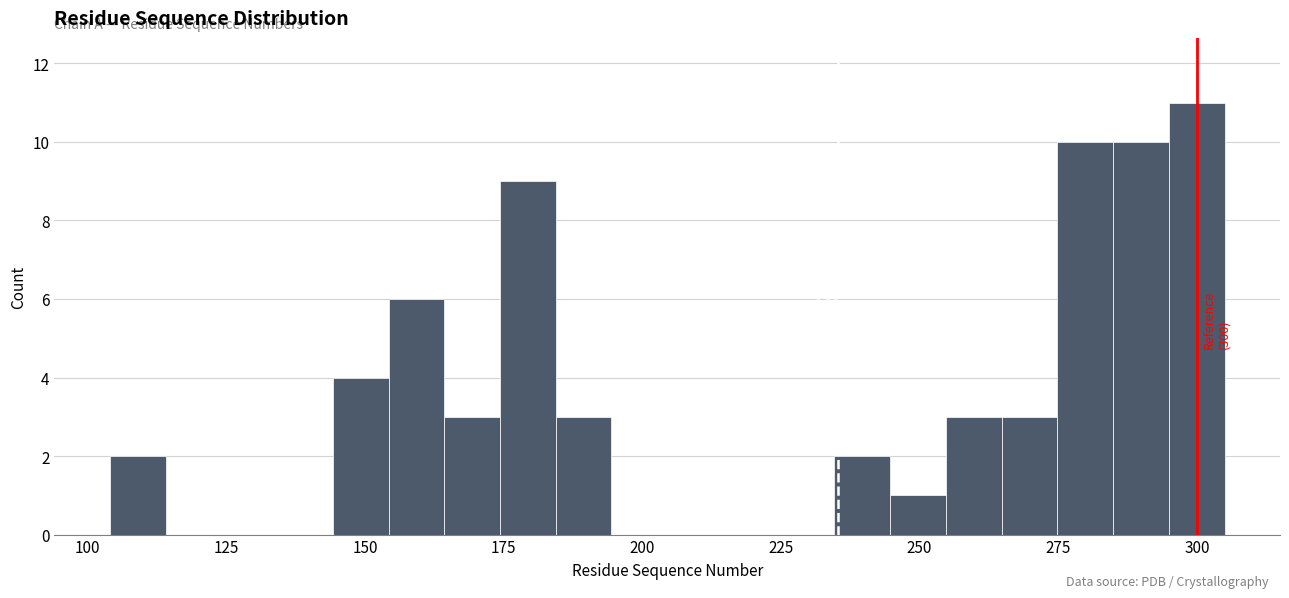

Around what value on the x-axis is the tallest bar? Give the approximate position of its centre, as read against the axis.

300